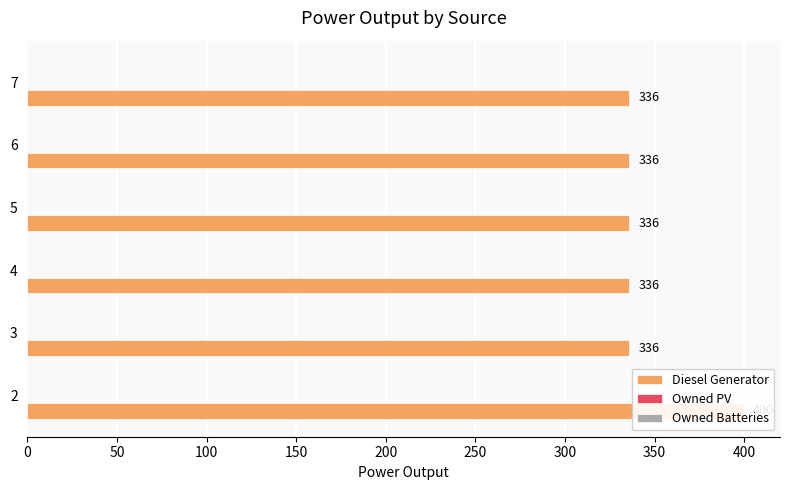

How many bars are there in total?

18